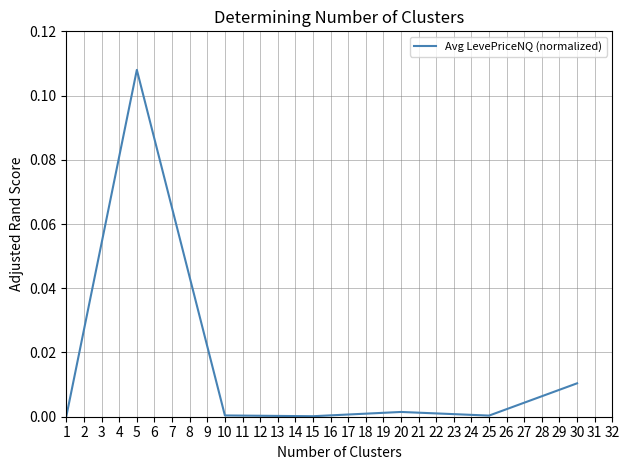

How many lines are shown in the chart?

1